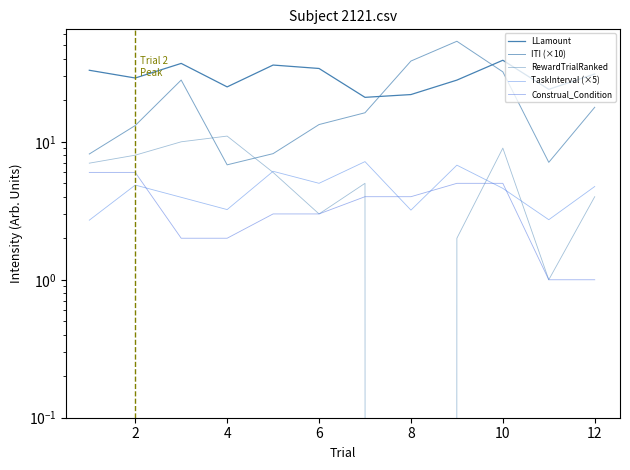

What are all the series names shown in the legend?

LLamount, ITI (×10), RewardTrialRanked, TaskInterval (×5), Construal_Condition